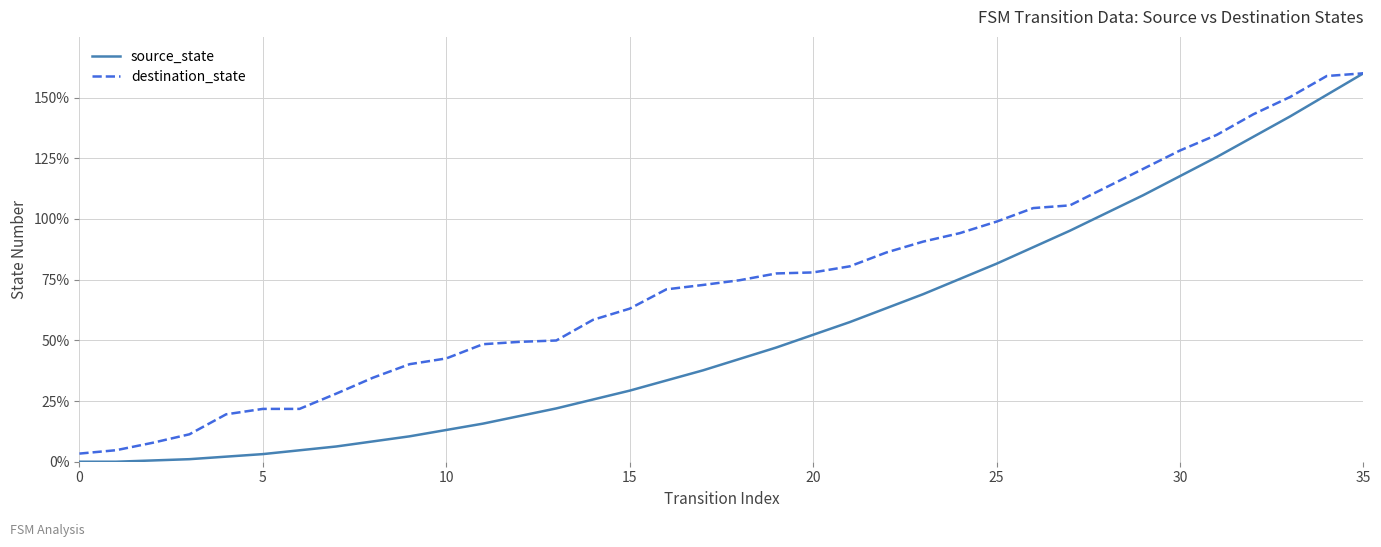

List the series in order of their overall mean, lowest first.

source_state, destination_state